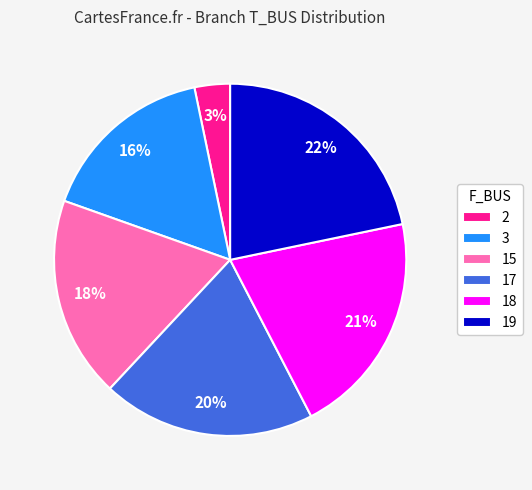

What is the smallest slice in the pie chart?

2